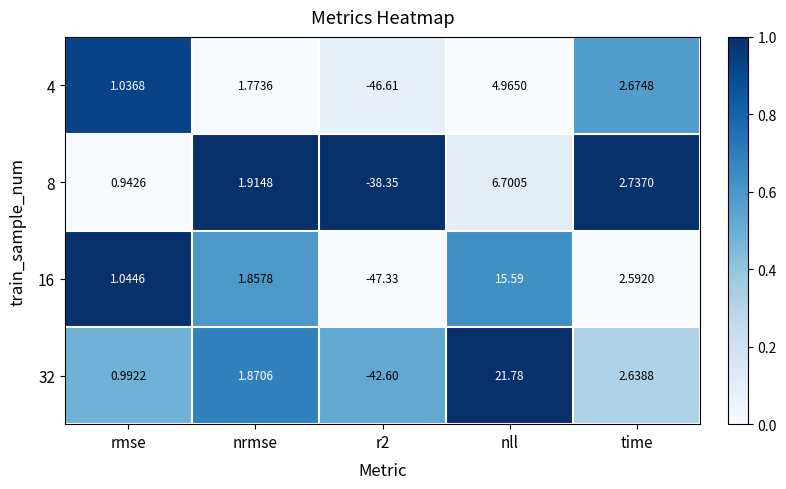

At which category is the sum across all series the highest?

nll